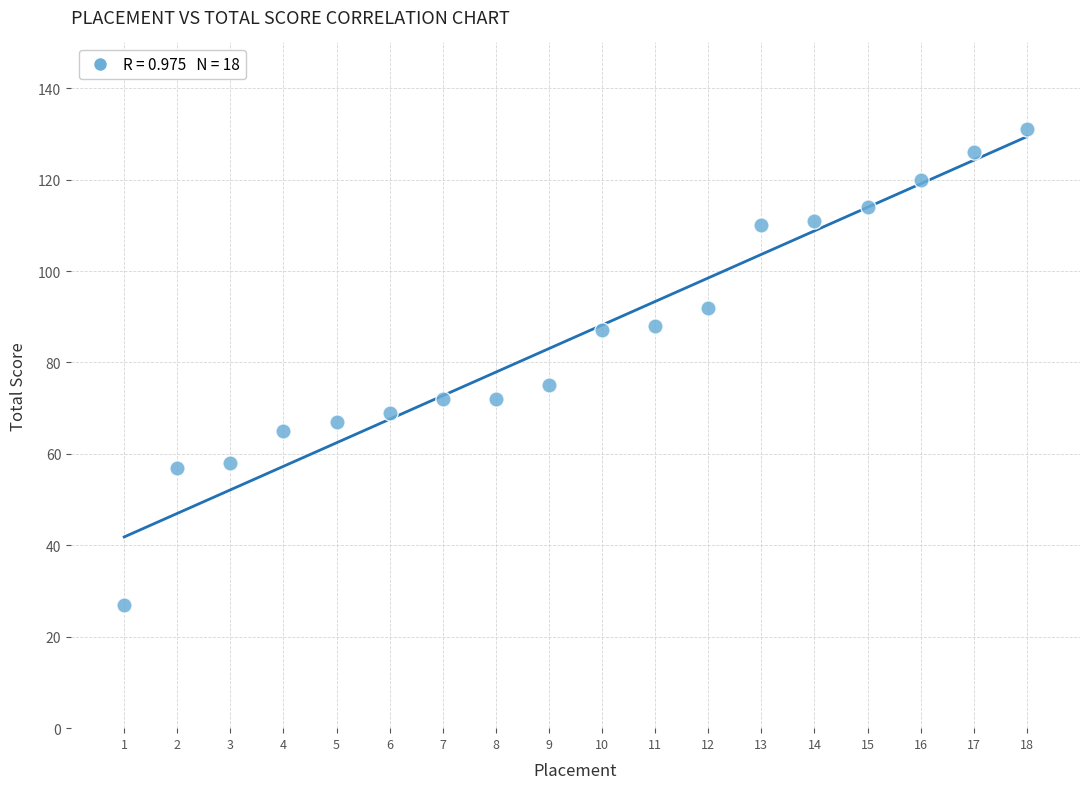

What is the range of Y values (max minus min)?

104